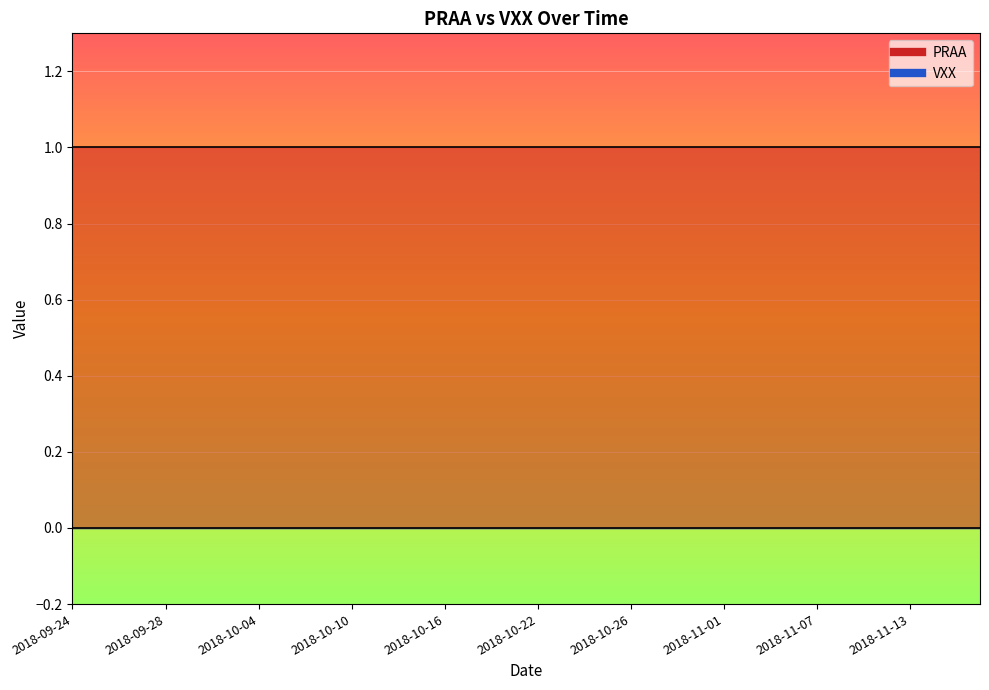

True or false: VXX and PRAA intersect in this chart.

False